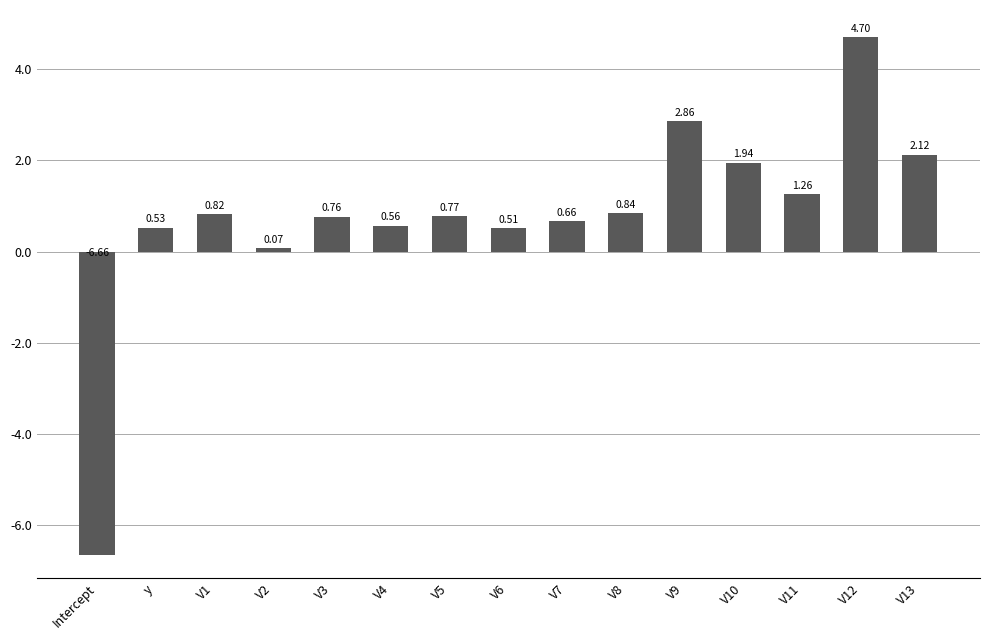

What is the difference between the maximum and minimum values?

11.4